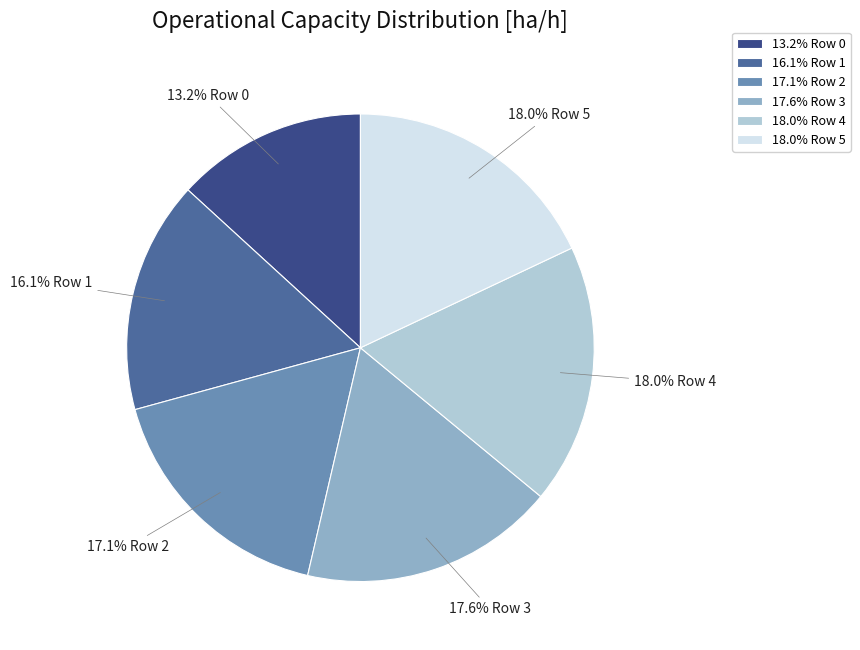

What percentage do 16.1% Row 1 and 17.6% Row 3 together represent?

33.7%